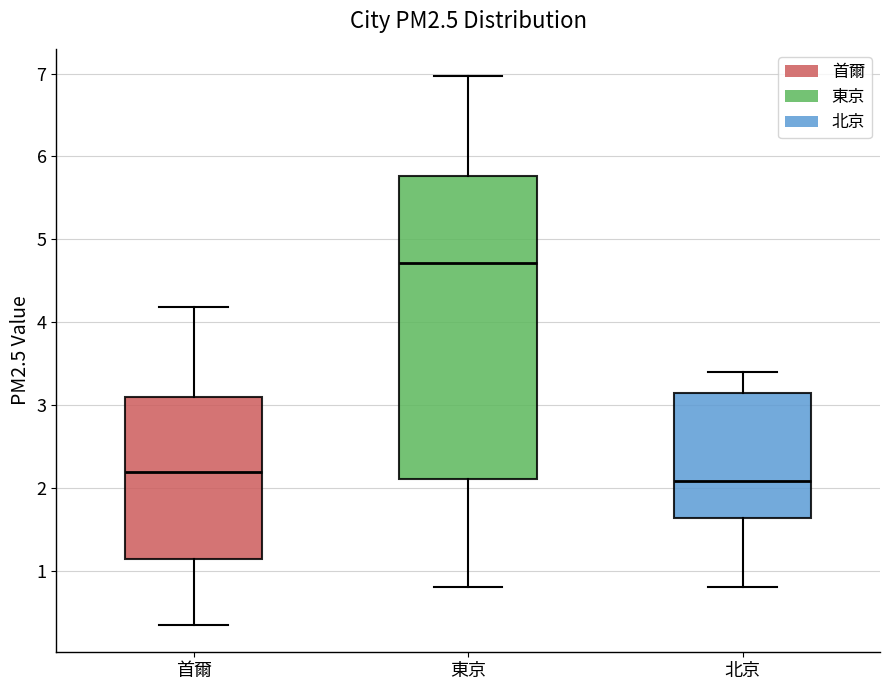

Reading left to right, transcribe this box plot: for each box, give where its median line is, the range the box spans, and where its two whiskers end, as read against the y-axis. The values are not printed on the chart, so give them approximately, as read against the axis.

首爾: median 2.2, box 1.1 to 3.1, whiskers 0.4 to 4.2
東京: median 4.7, box 2.1 to 5.8, whiskers 0.8 to 7.0
北京: median 2.1, box 1.6 to 3.1, whiskers 0.8 to 3.4